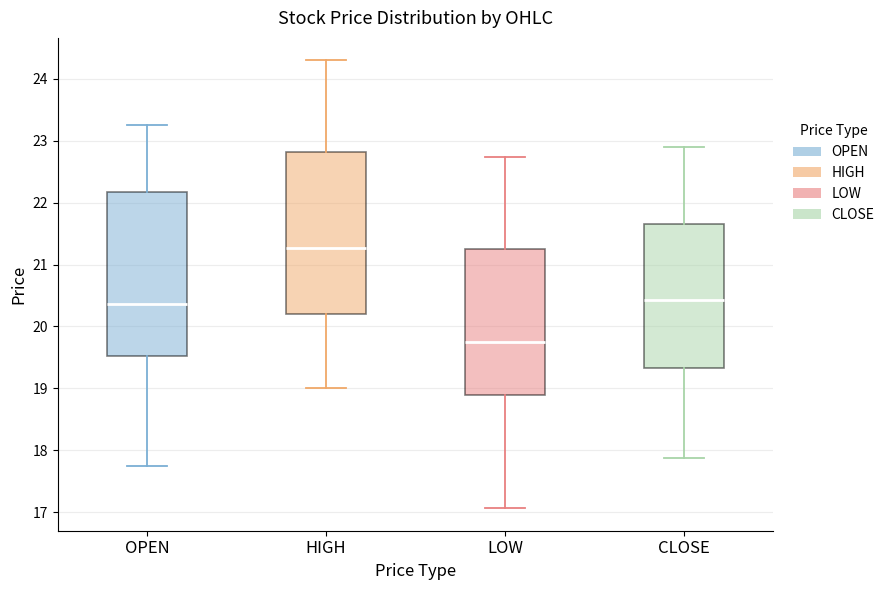

Which box's median line is the highest?

HIGH